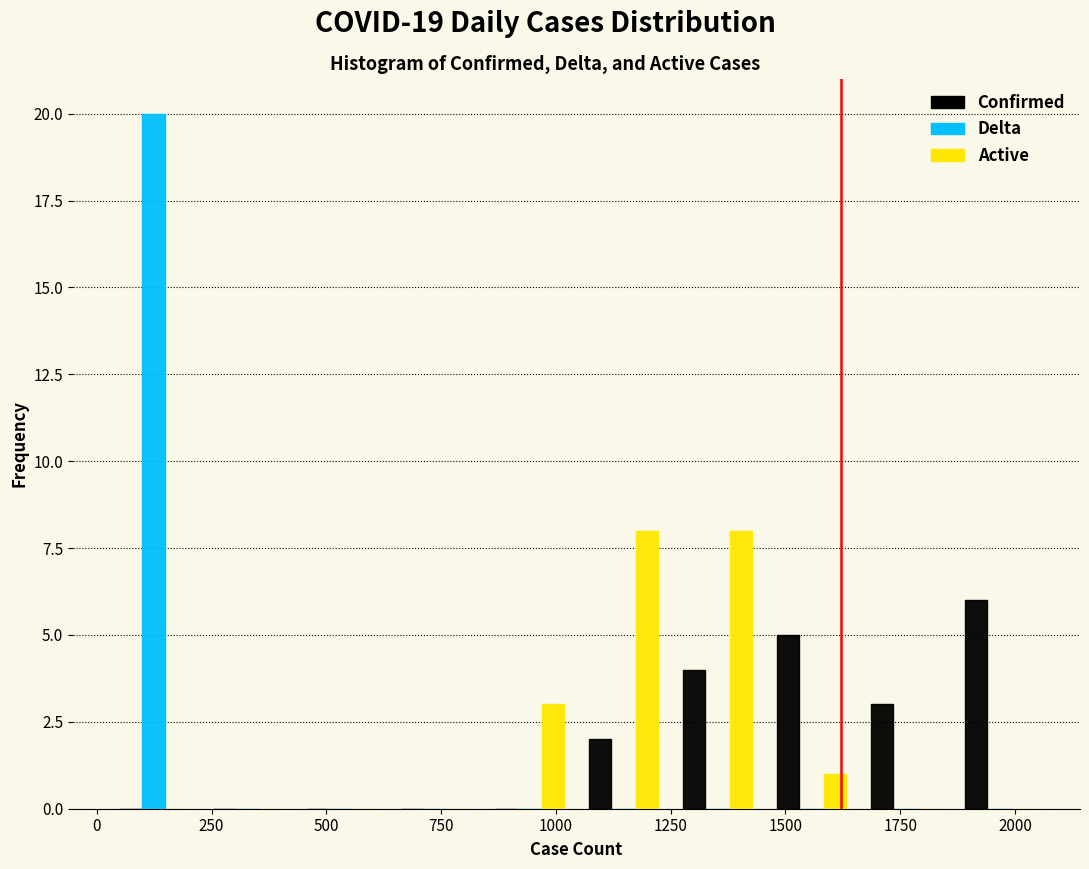

Reading left to right, list every range on the x-axis with the height of the bar of each series over it. Neither the bar edges nor the heights are printed on the chart, so give them approximately, as read against the axes.

0 to 250: Confirmed=0	Delta=20	Active=0
250 to 450: Confirmed=0	Delta=0	Active=0
450 to 650: Confirmed=0	Delta=0	Active=0
650 to 850: Confirmed=0	Delta=0	Active=0
850 to 1050: Confirmed=0	Delta=0	Active=3
1050 to 1250: Confirmed=2	Delta=0	Active=8
1250 to 1450: Confirmed=4	Delta=0	Active=8
1450 to 1650: Confirmed=5	Delta=0	Active=1
1650 to 1850: Confirmed=3	Delta=0	Active=0
1850 to 2050: Confirmed=6	Delta=0	Active=0